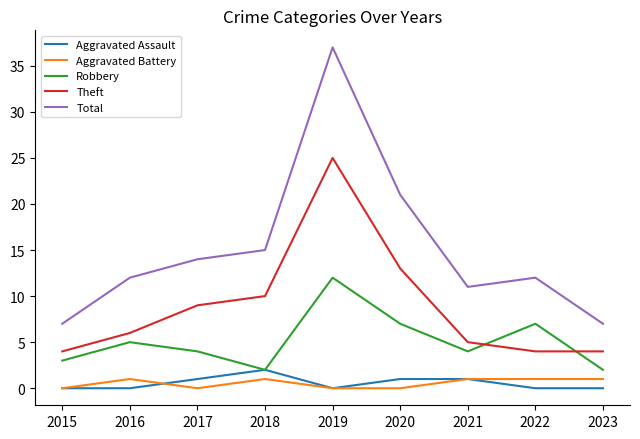

True or false: Total and Aggravated Assault cross at least once.

False